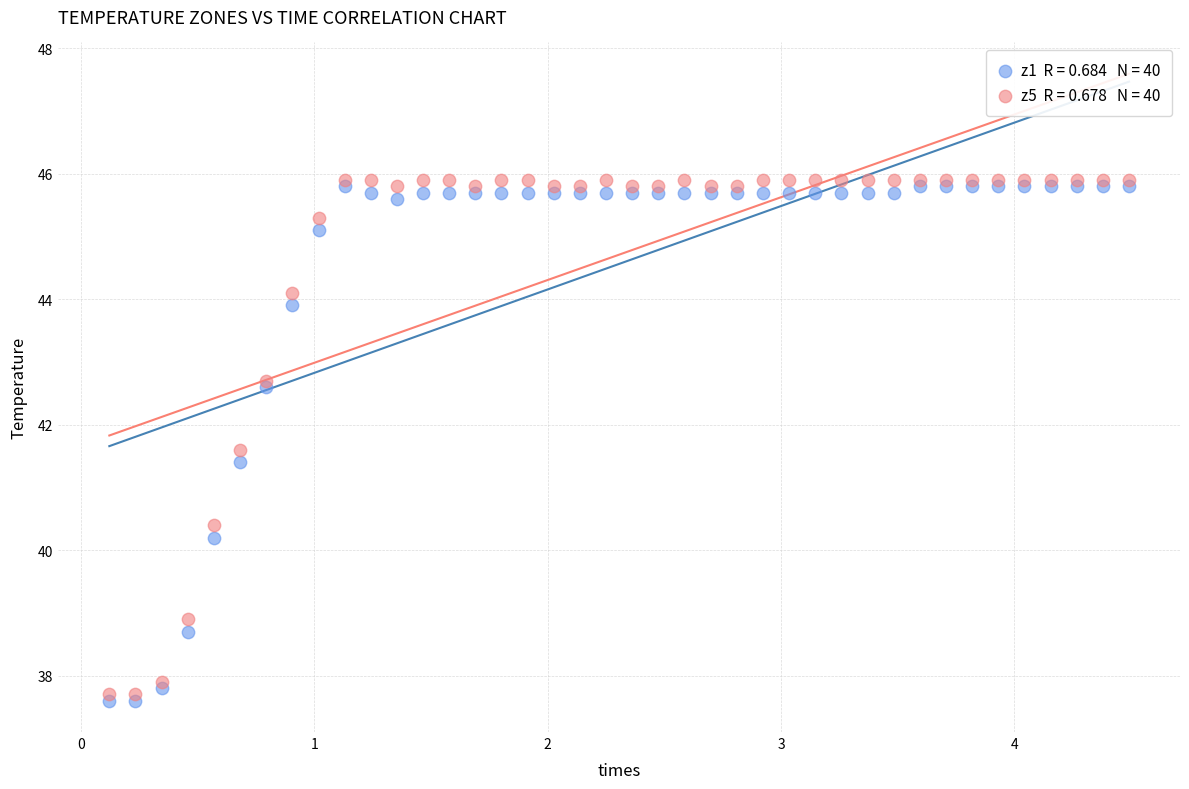

Across all series, what Y value is closest to 41?

41.4